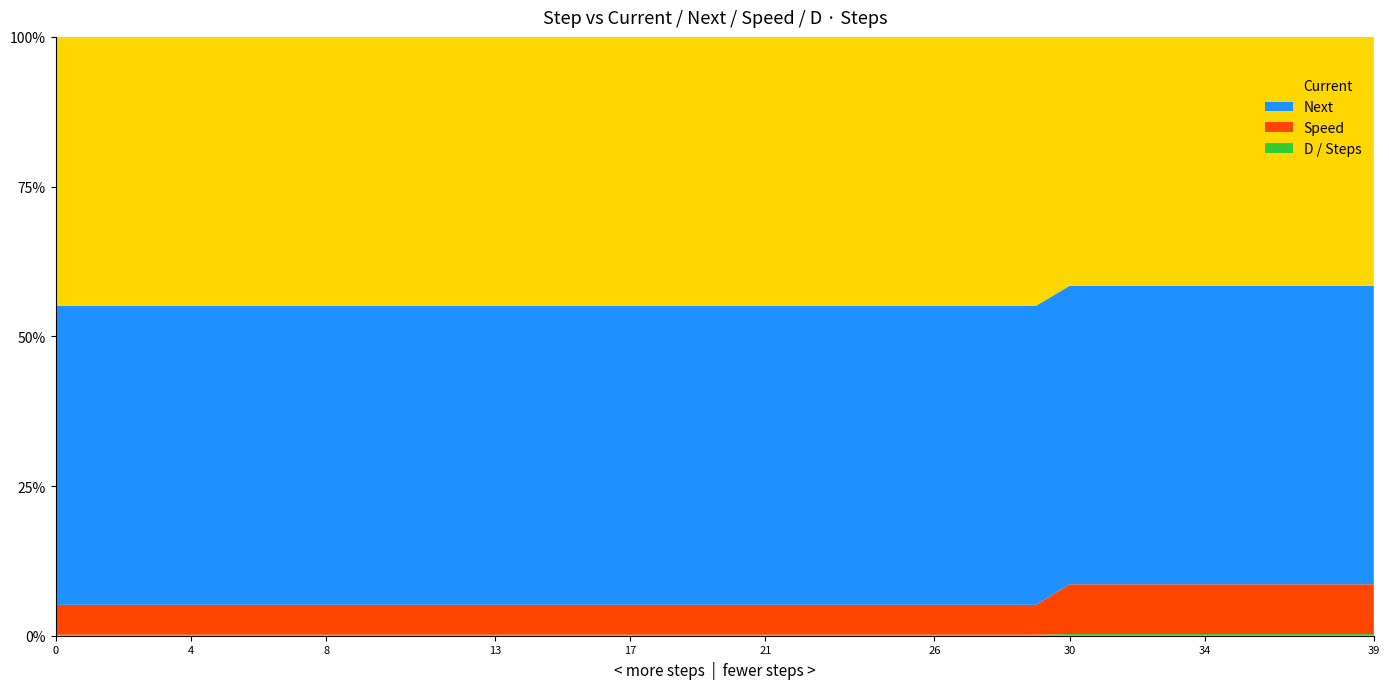

Reading left to right, list all the values displayed in this chart.

Current: 45.0	45.0	45.0	45.0	45.0	45.0	45.0	45.0	45.0	45.0	45.0	45.0	45.0	45.0	45.0	45.0	45.0	45.0	45.0	45.0	45.0	45.0	45.0	45.0	45.0	45.0	45.0	45.0	45.0	45.0	50.0	50.0	50.0	50.0	50.0	50.0	50.0	50.0	50.0	50.0
Next: 50.0	50.0	50.0	50.0	50.0	50.0	50.0	50.0	50.0	50.0	50.0	50.0	50.0	50.0	50.0	50.0	50.0	50.0	50.0	50.0	50.0	50.0	50.0	50.0	50.0	50.0	50.0	50.0	50.0	50.0	60.0	60.0	60.0	60.0	60.0	60.0	60.0	60.0	60.0	60.0
Speed: 5.0	5.0	5.0	5.0	5.0	5.0	5.0	5.0	5.0	5.0	5.0	5.0	5.0	5.0	5.0	5.0	5.0	5.0	5.0	5.0	5.0	5.0	5.0	5.0	5.0	5.0	5.0	5.0	5.0	5.0	10.0	10.0	10.0	10.0	10.0	10.0	10.0	10.0	10.0	10.0
D / Steps: 0.2	0.2	0.2	0.2	0.2	0.2	0.2	0.2	0.2	0.2	0.2	0.2	0.2	0.2	0.2	0.2	0.2	0.2	0.2	0.2	0.2	0.2	0.2	0.2	0.2	0.2	0.2	0.2	0.2	0.2	0.3	0.3	0.3	0.3	0.3	0.3	0.3	0.3	0.3	0.3